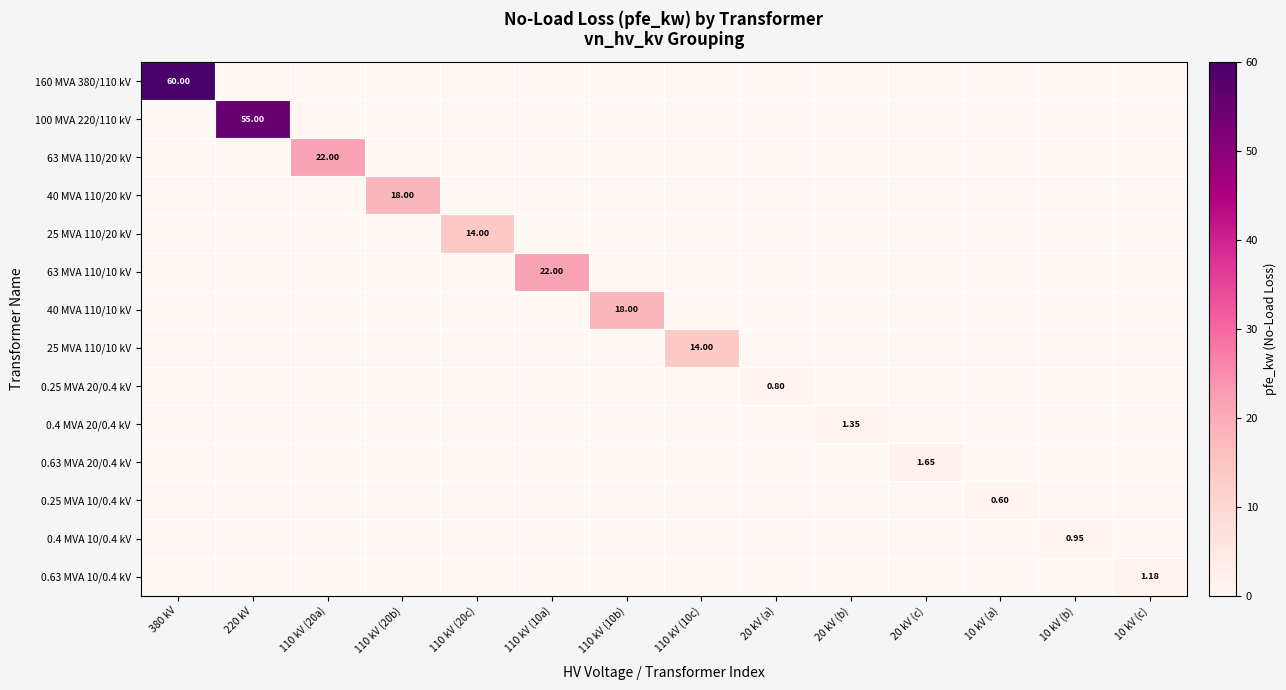

What is the average value of the 40 MVA 110/10 kV series?

1.3